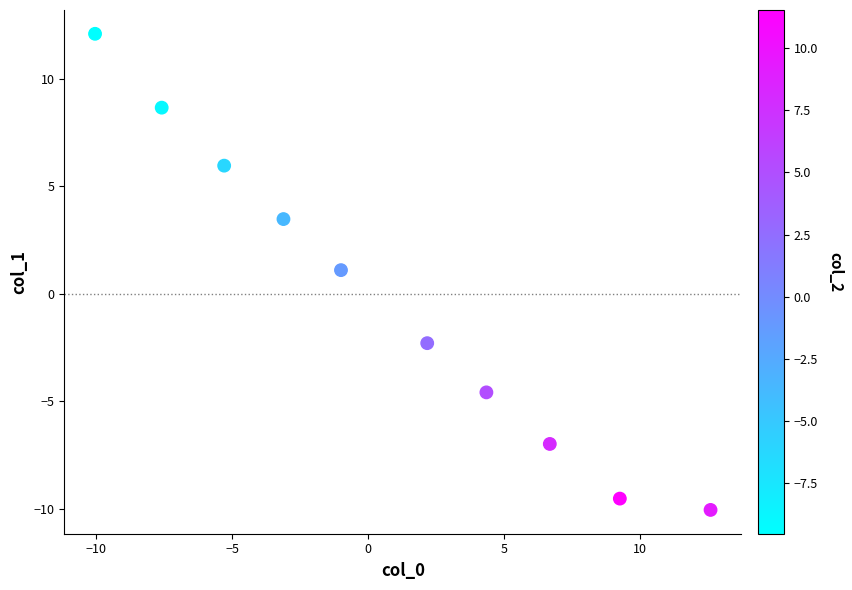

What is the average X value?

0.8